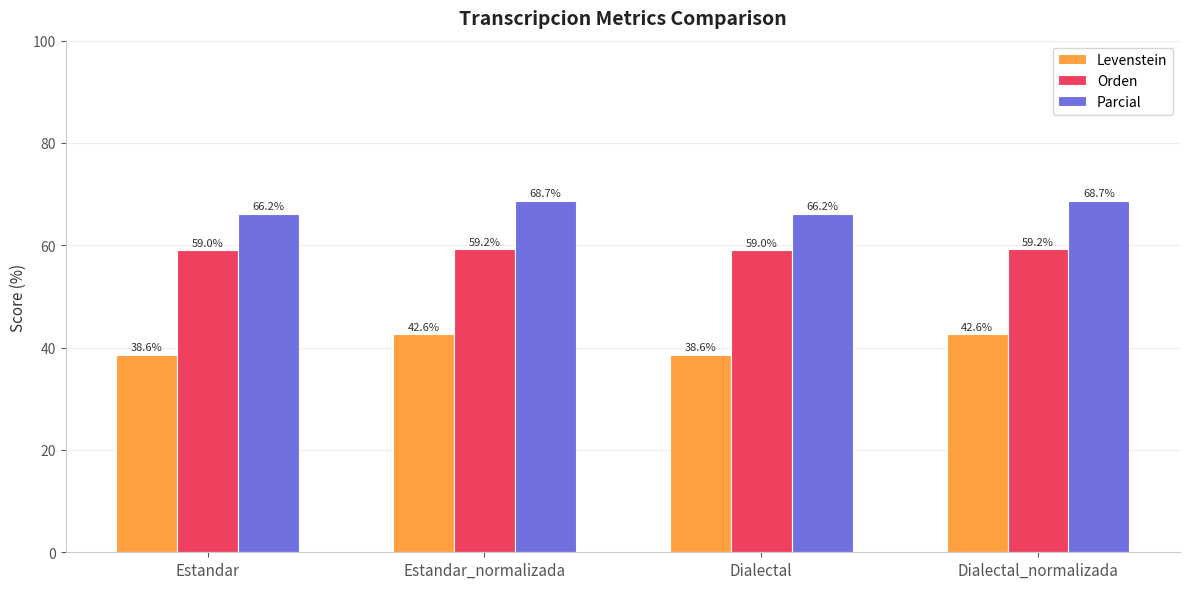

What is the approximate value of Levenstein at Dialectal?

38.6